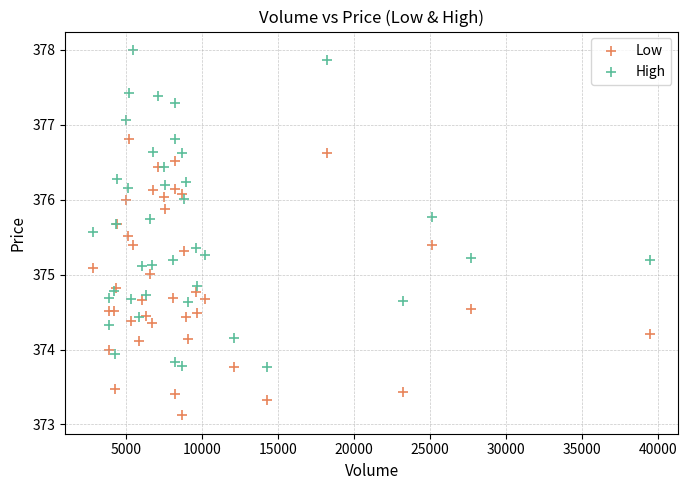

What are all the series names shown in the legend?

Low, High